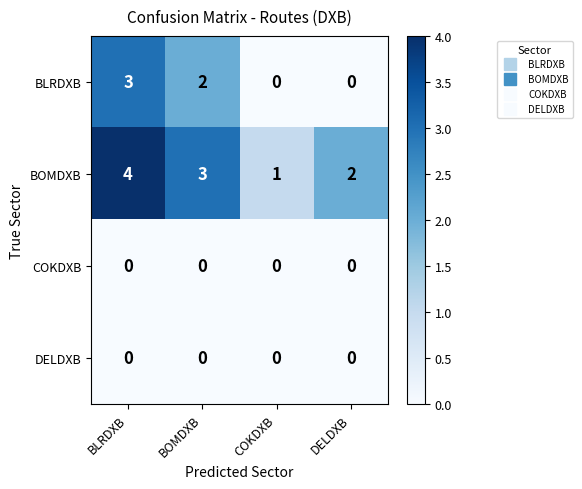

What is the difference between the highest and lowest values at BOMDXB?

3